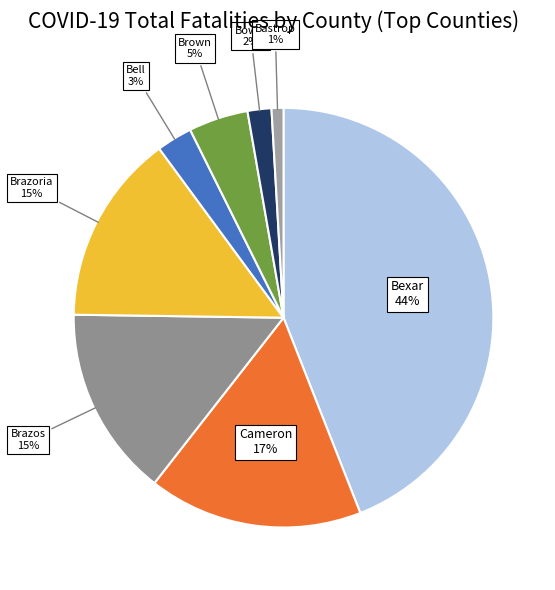

Does any single category account for the majority?

No